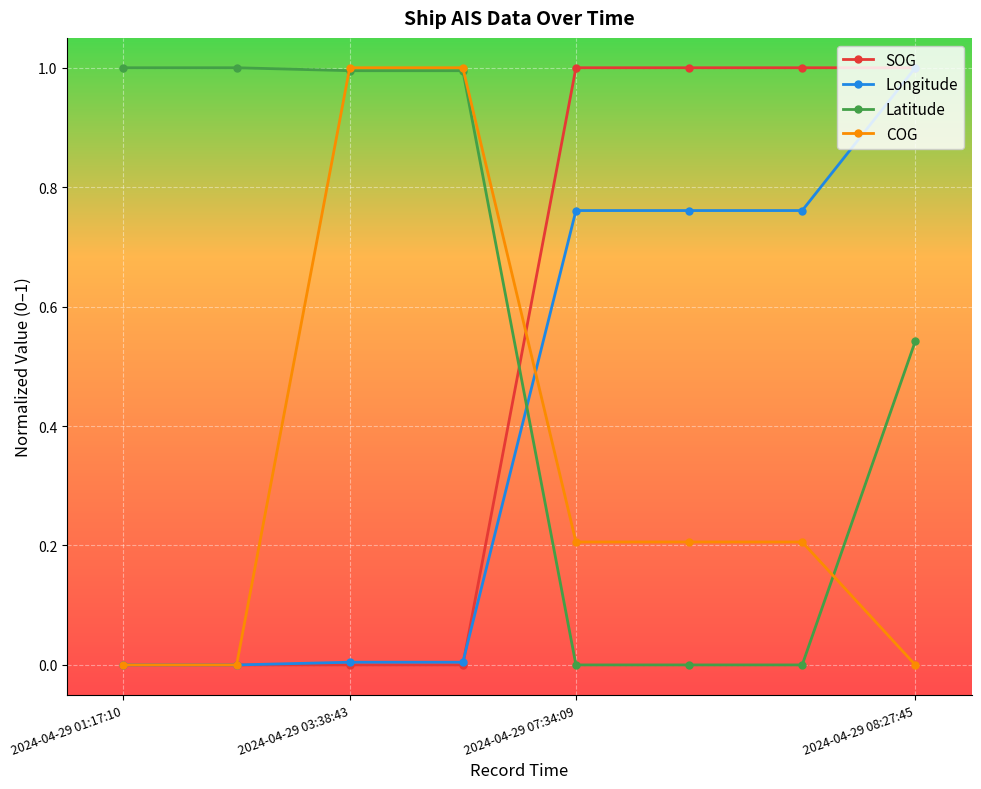

True or false: Latitude and SOG cross at least once.

True